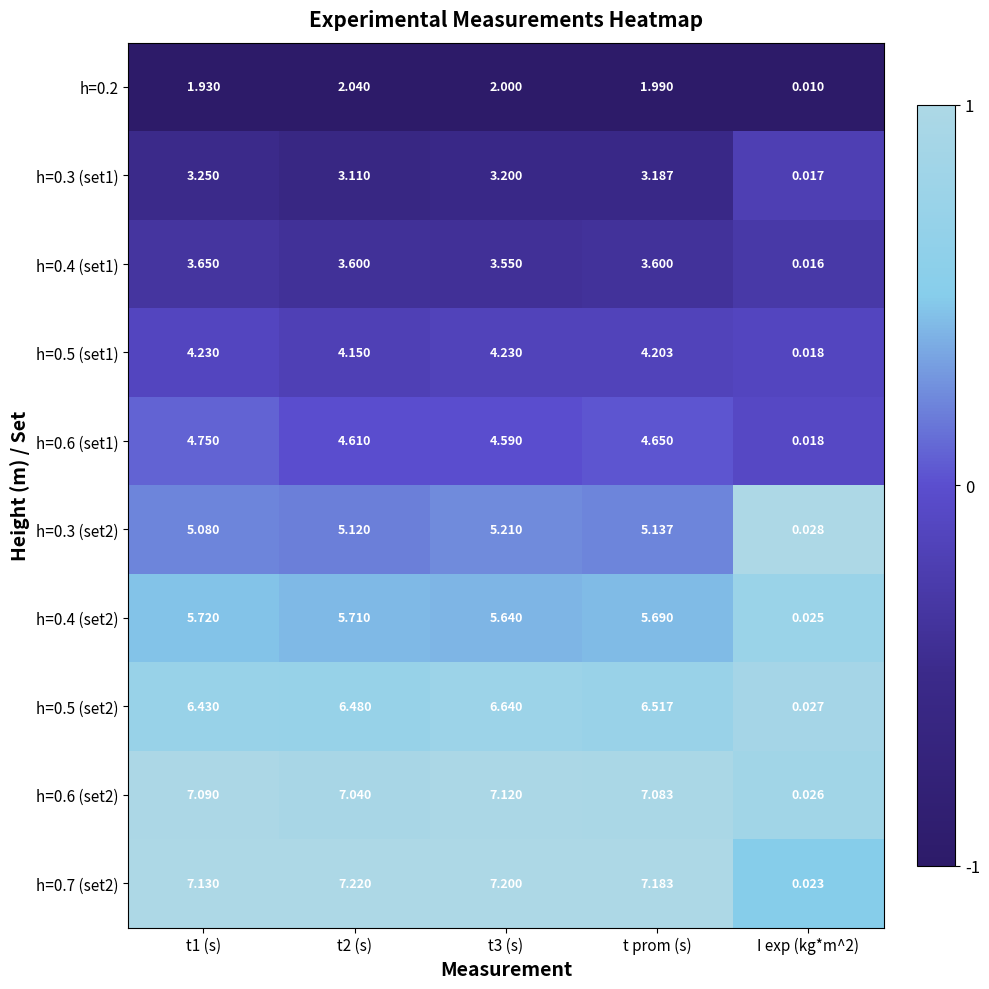

Which series has the largest range (max minus min)?

h=0.7 (set2)